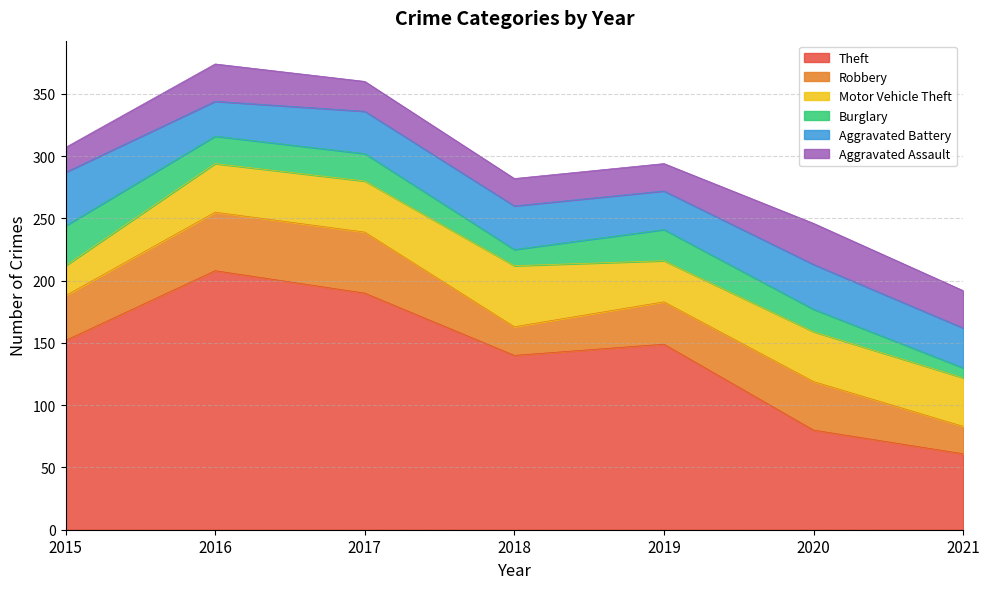

Reading left to right, extract all data points from this chart.

Theft: 152	208	190	140	149	80	61
Robbery: 36	47	49	23	34	39	22
Motor Vehicle Theft: 24	39	41	49	33	40	39
Burglary: 32	22	22	13	25	18	8
Aggravated Battery: 43	28	34	35	31	36	32
Aggravated Assault: 20	30	24	22	22	33	30